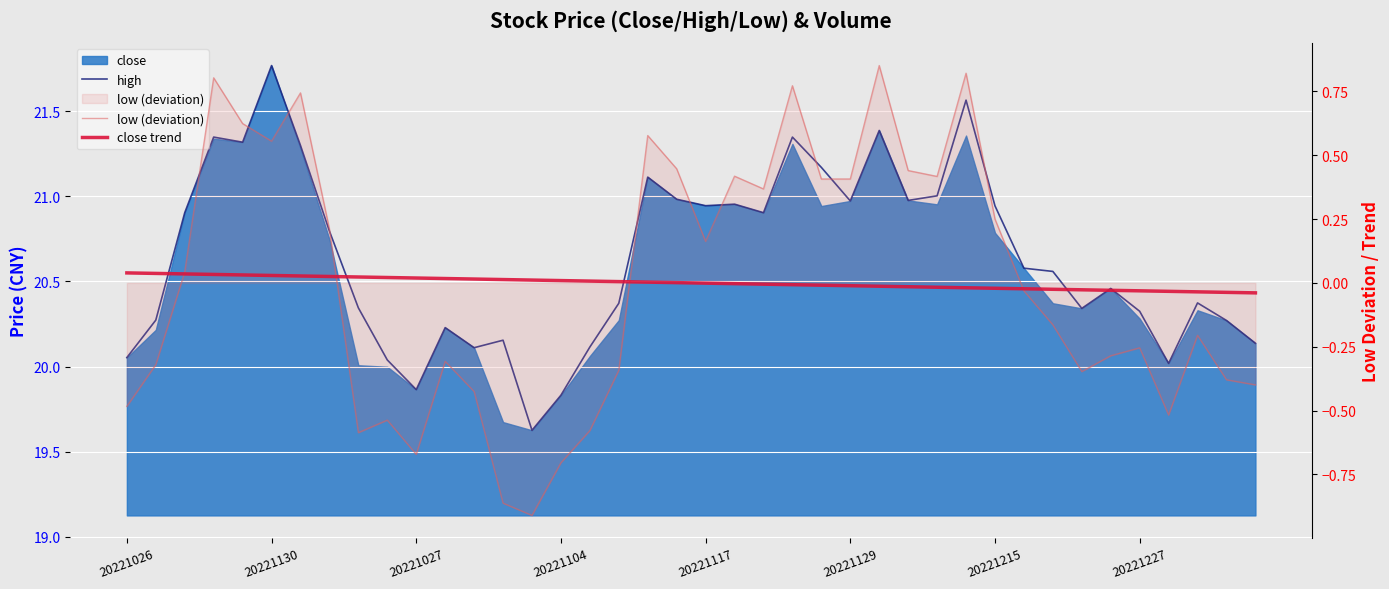

What is the greatest value displayed?

21.8